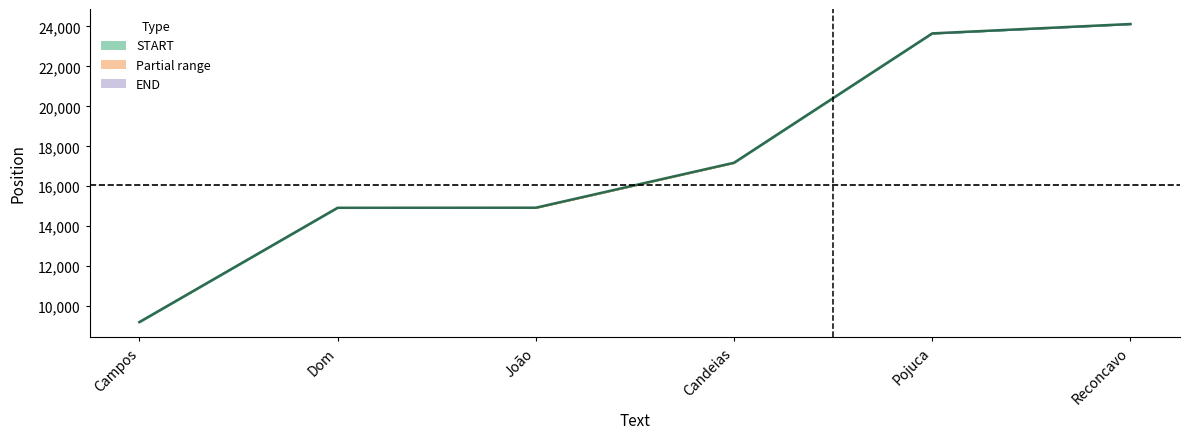

How many series are shown in this chart?

1